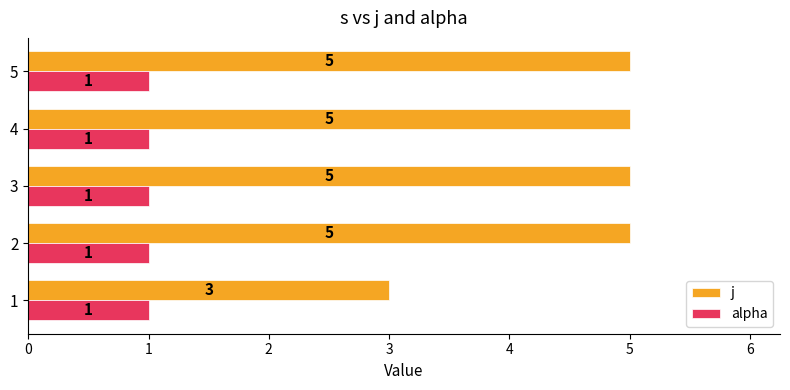

Rank the series at 3 from highest to lowest value.

j, alpha